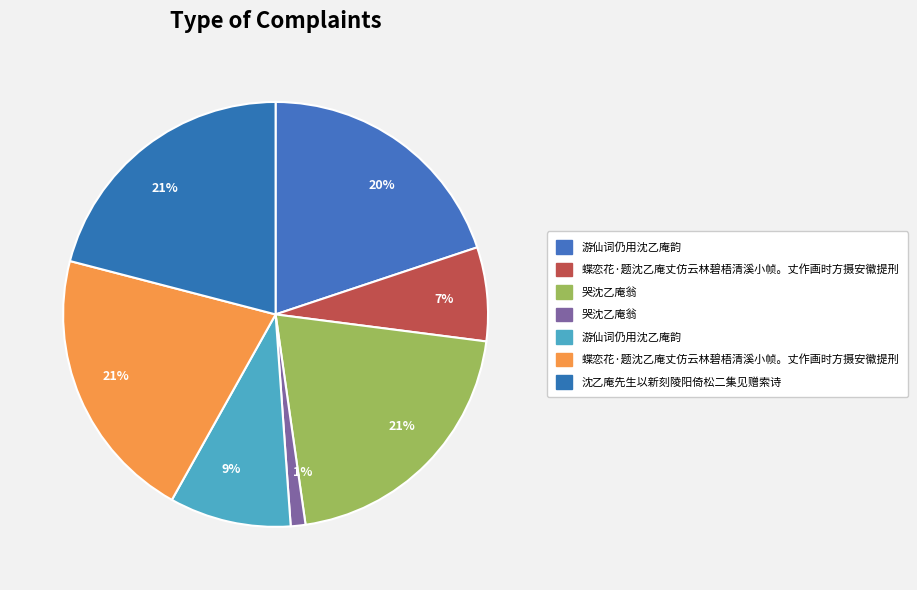

To the nearest percent, what is the average slice percentage?

14%